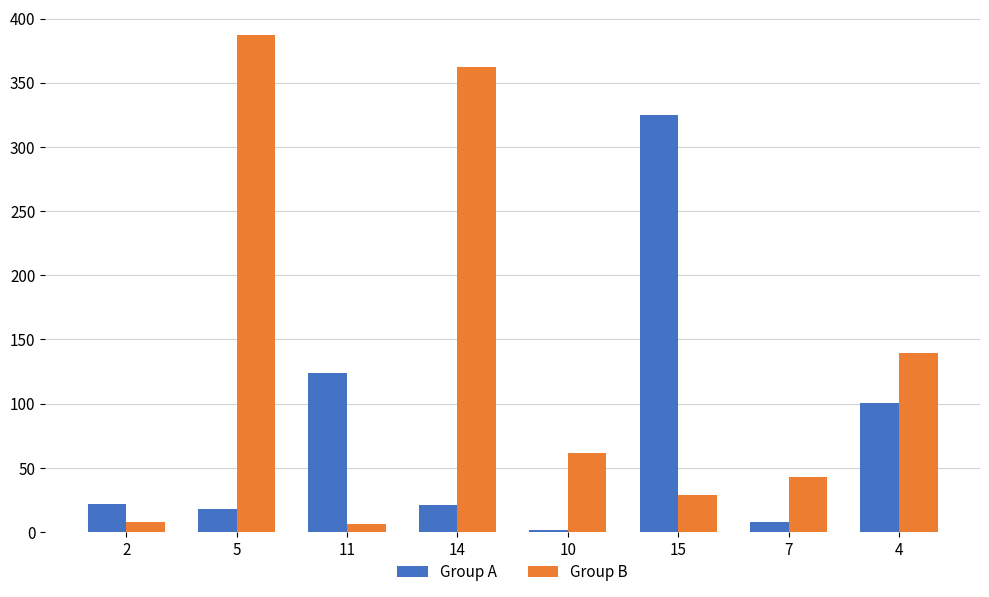

What is the value of the Group A bar at the 3rd from the left?

123.7